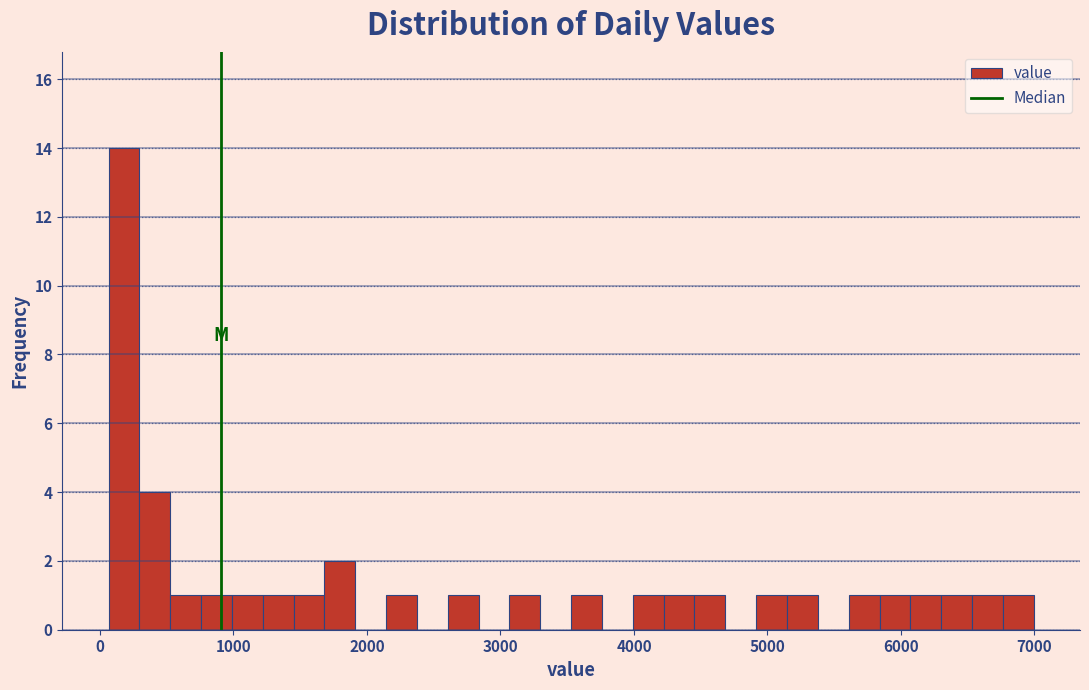

Around what value on the x-axis is the tallest bar? Give the approximate position of its centre, as read against the axis.

200